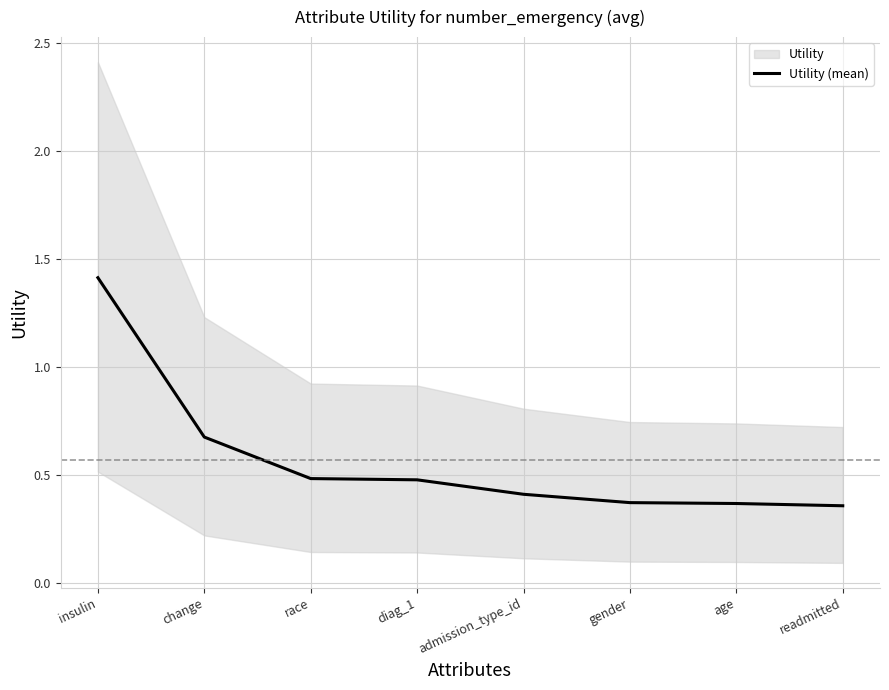

Reading left to right, list all the values displayed in this chart.

1.4	0.7	0.5	0.5	0.4	0.4	0.4	0.4